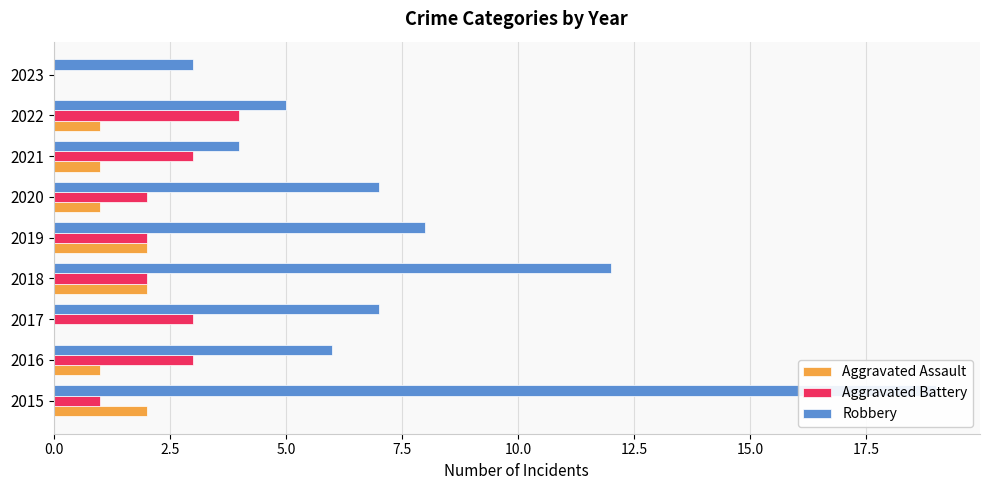

Reading right to left, extract all data points from this chart.

Aggravated Assault: 0	1	1	1	2	2	0	1	2
Aggravated Battery: 0	4	3	2	2	2	3	3	1
Robbery: 3	5	4	7	8	12	7	6	19